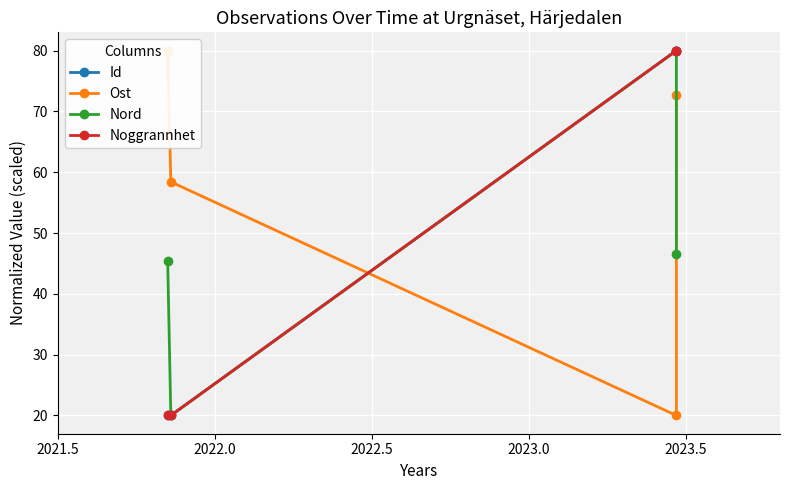

The value of Noggrannhet at 2023.0 is 80.0. True or false?

True